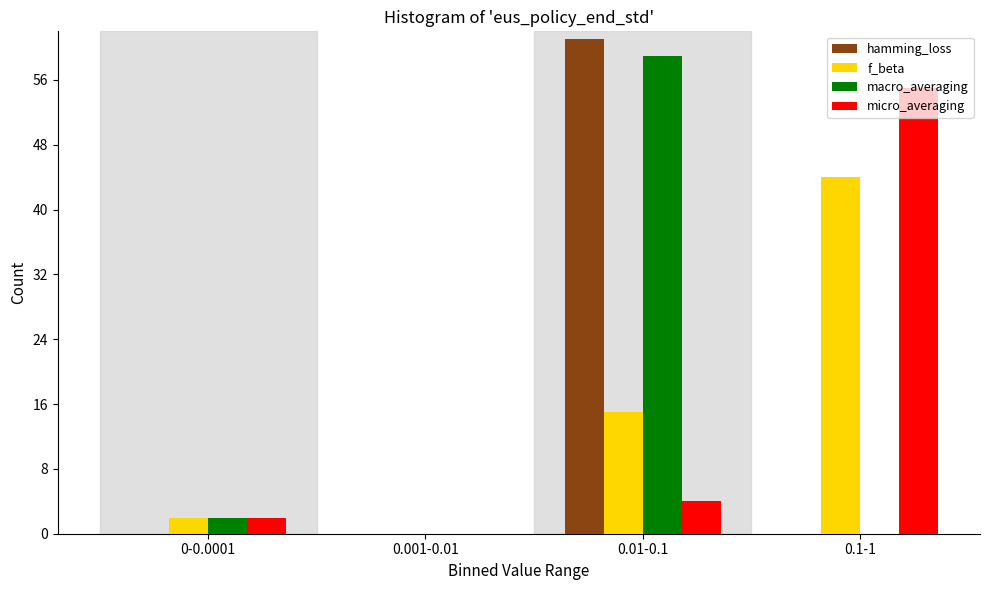

What is the maximum value for hamming_loss?

61